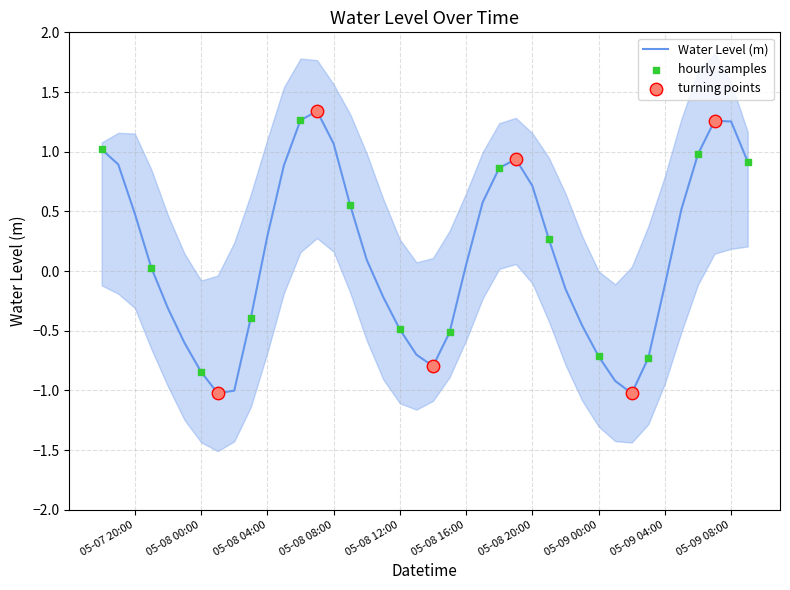

What is the change in value from 2023-05-08 01:00:00 to 2023-05-08 20:00:00?

+1.7